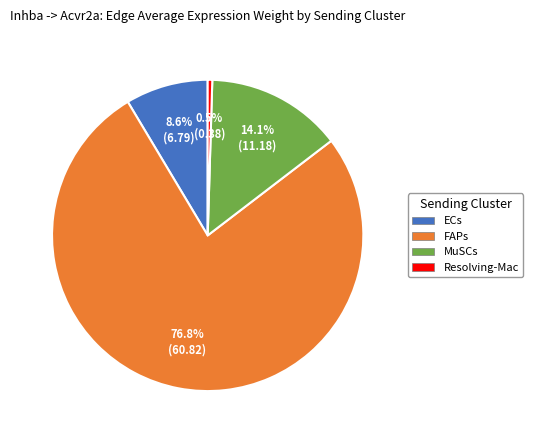

Which category has the biggest portion of the pie?

FAPs